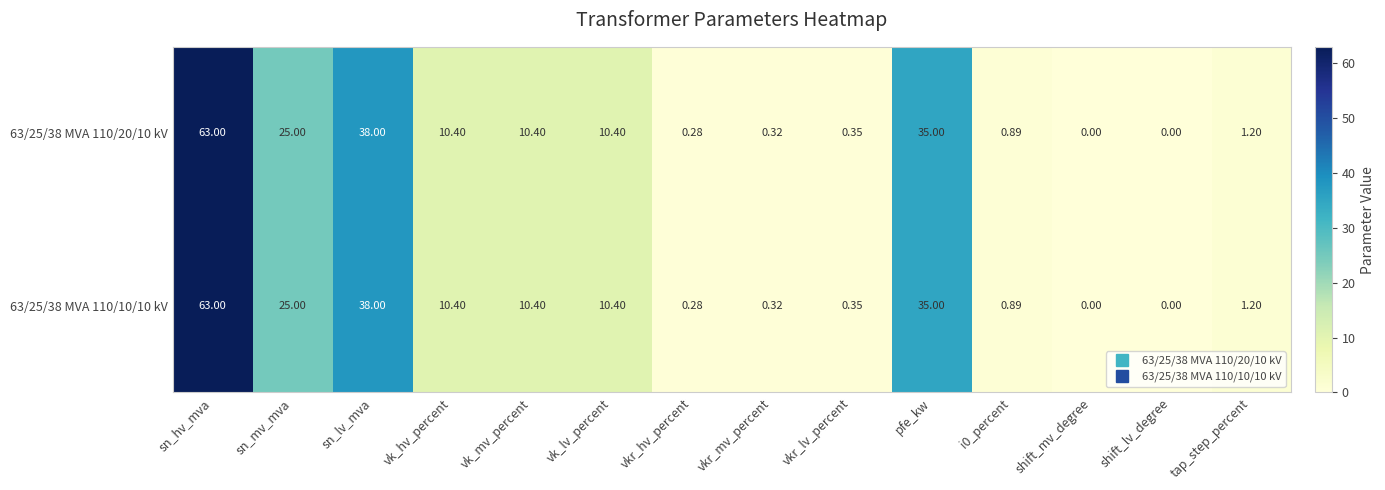

Which label corresponds to the largest value in the chart?

sn_hv_mva